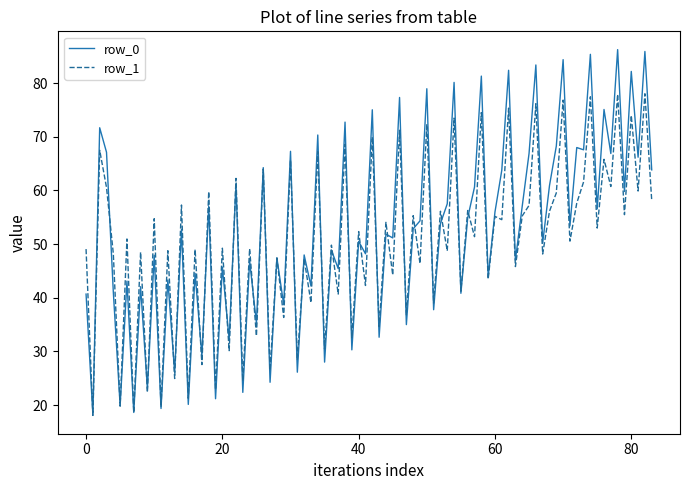

Which series has the widest spread of values?

row_0